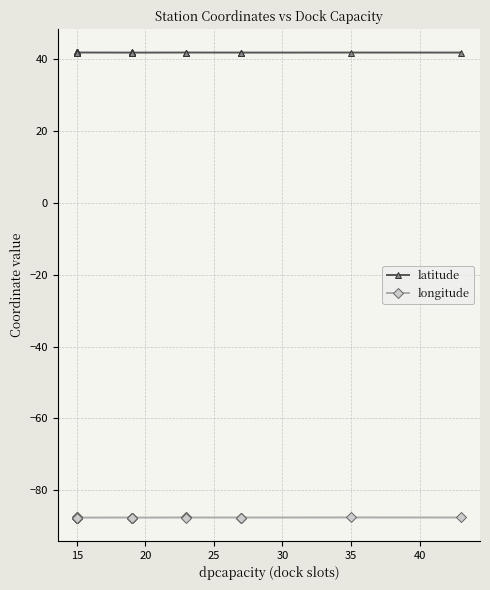

Reading right to left, what are all the values shown in this chart?

latitude: 41.9	41.9	41.9	41.9	41.9	41.9	41.9	41.9	41.9	41.9	41.9	41.9	41.9	41.9	41.9	41.9	41.9	41.9	41.9	41.9	41.9	41.9	41.9	41.9	41.9	41.9	41.9	41.9	41.9	41.9
longitude: -87.6	-87.6	-87.6	-87.6	-87.6	-87.6	-87.6	-87.6	-87.7	-87.6	-87.7	-87.6	-87.6	-87.6	-87.7	-87.7	-87.6	-87.6	-87.6	-87.6	-87.6	-87.6	-87.7	-87.7	-87.7	-87.7	-87.7	-87.7	-87.7	-87.7